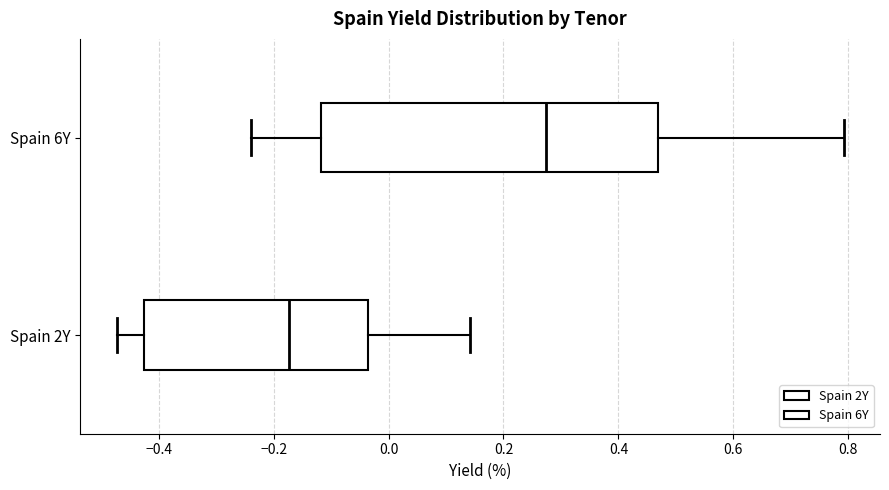

Where is the right edge of the box for Spain 2Y on the x-axis? The values are not printed on the chart, so give them approximately, as read against the axis.

-0.04